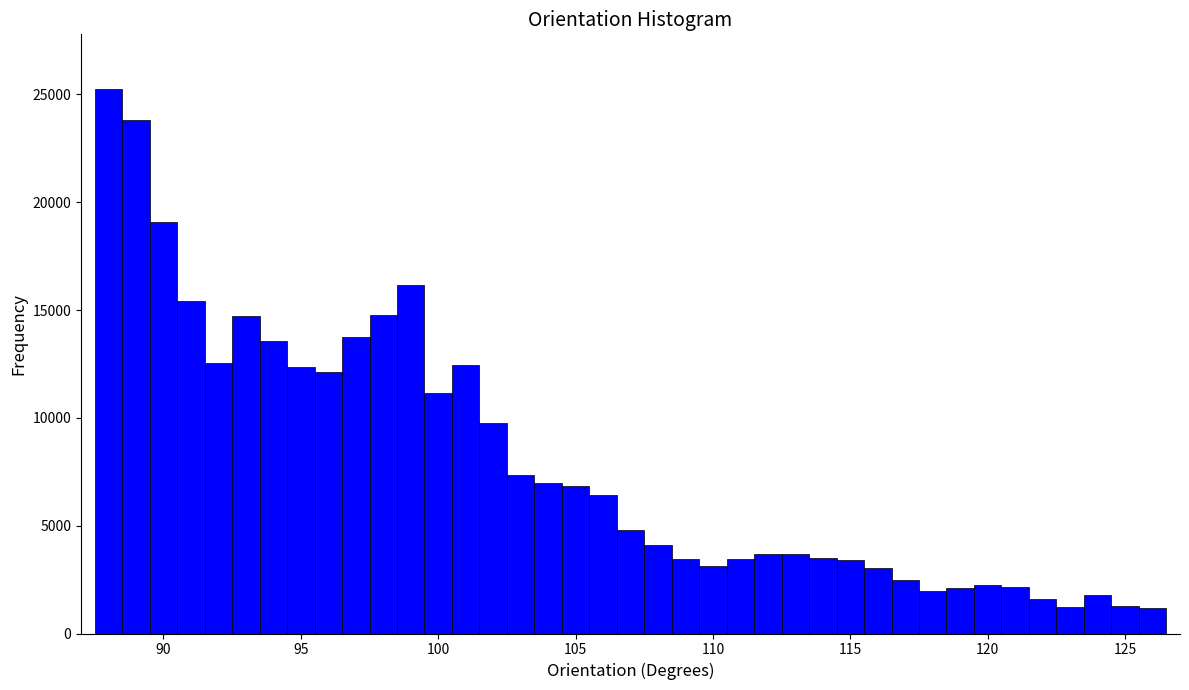

Around what value on the x-axis is the tallest bar? Give the approximate position of its centre, as read against the axis.

88.0